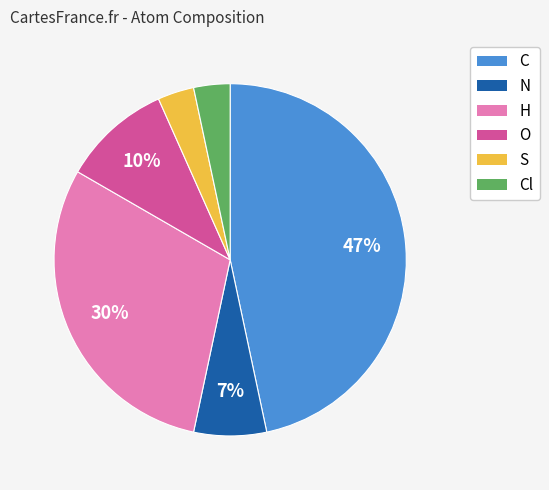

To the nearest percent, what is the average slice percentage?

17%